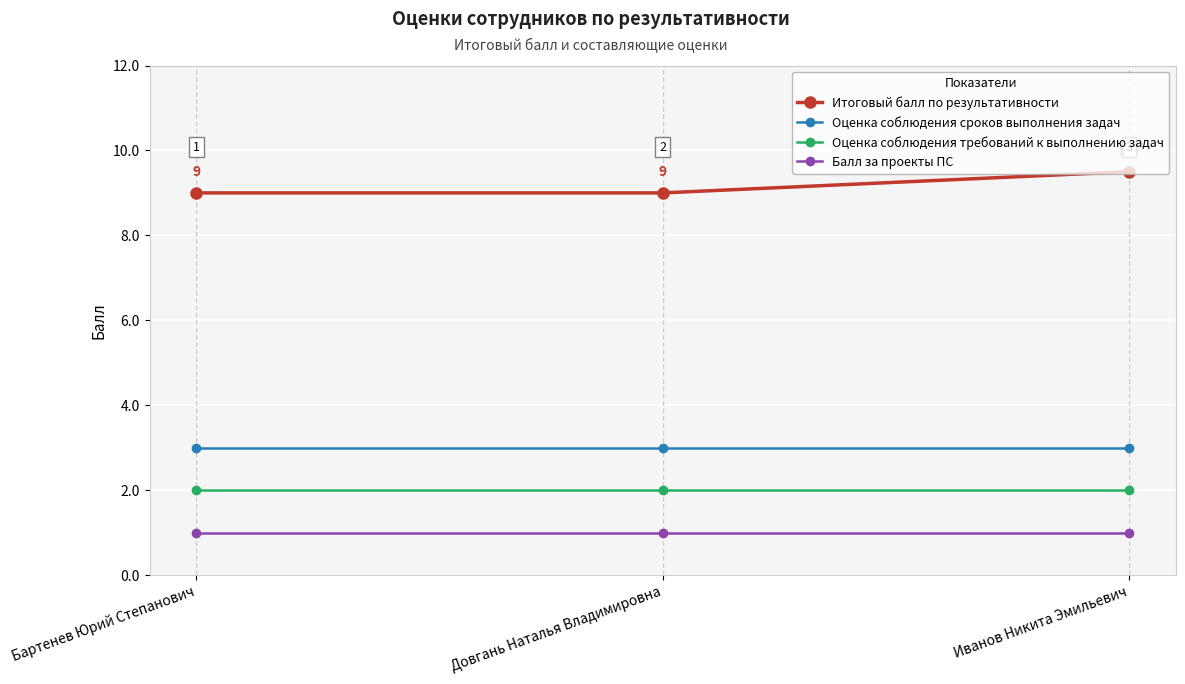

Which series has the largest range (max minus min)?

Итоговый балл по результативности